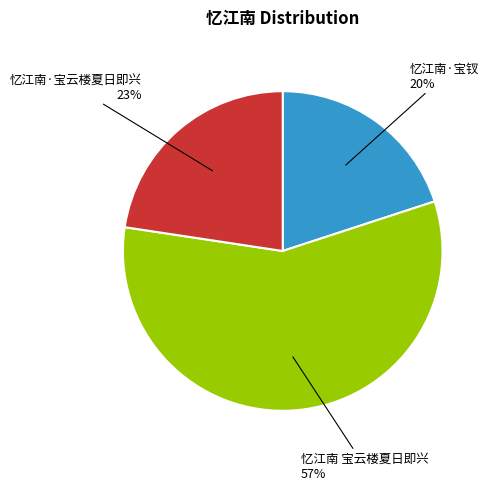

To the nearest percent, what is the average slice percentage?

33%